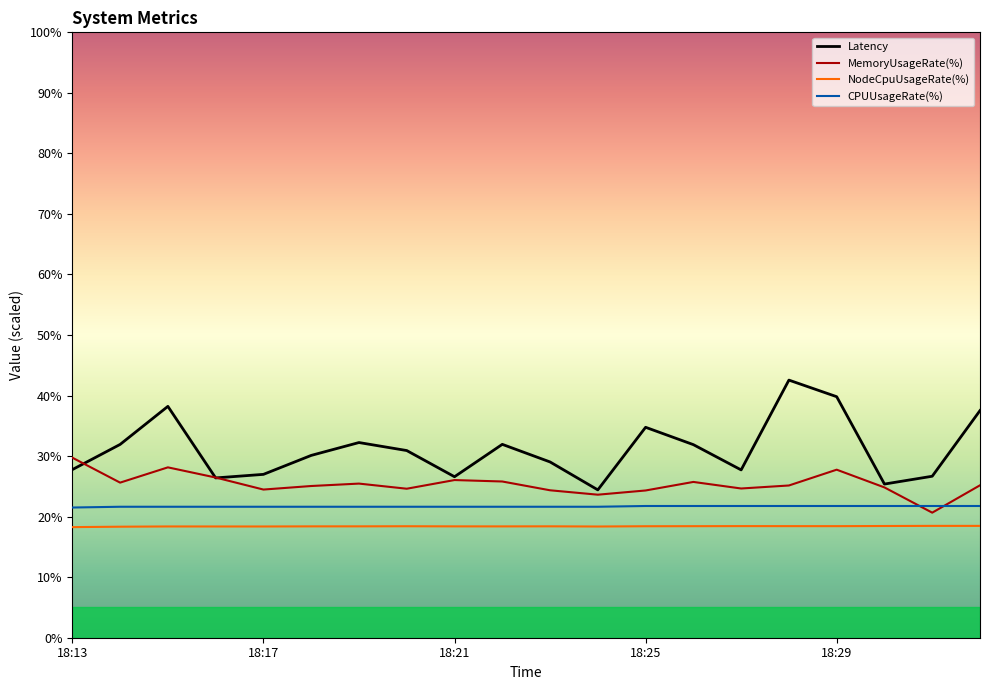

What is the maximum value for MemoryUsageRate(%)?

29.7